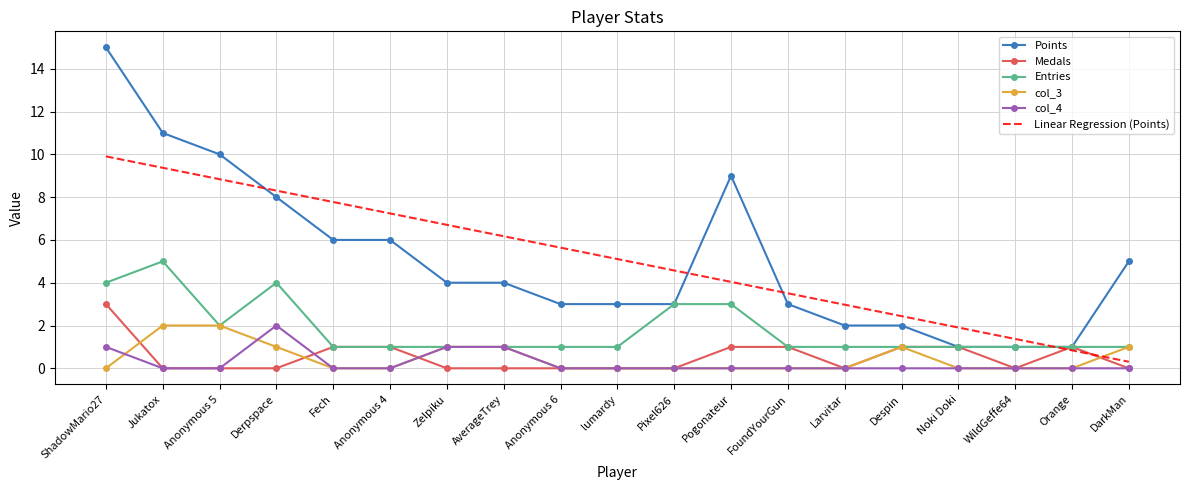

True or false: Points and col_3 intersect in this chart.

False